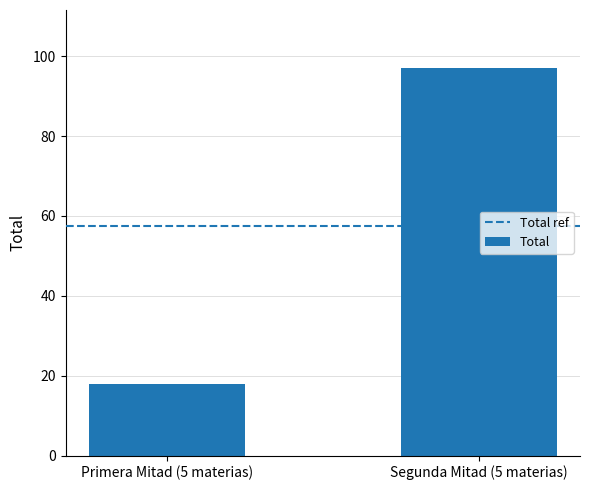

Where is the data nearest to the value 57?

Primera Mitad (5 materias)